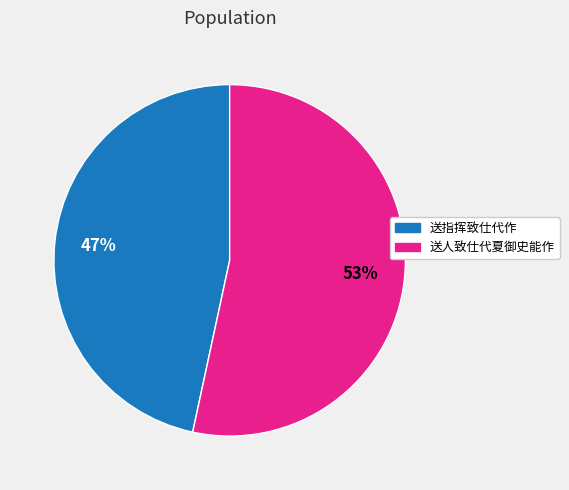

How many slices are in this pie chart?

2